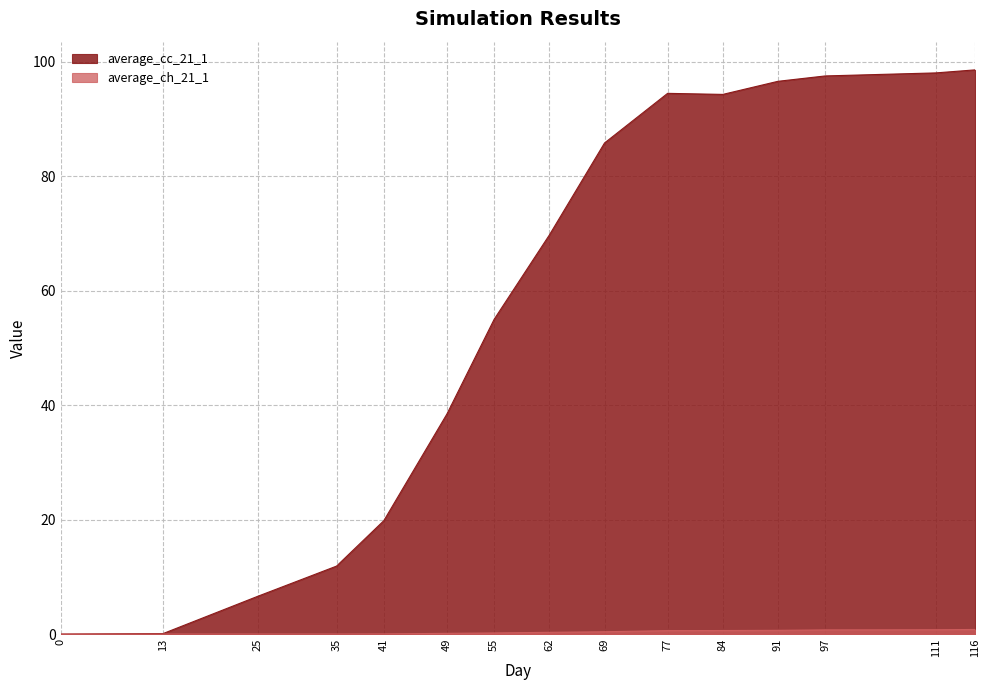

How many interior local peaks does the average_cc_21_1 series have?

1